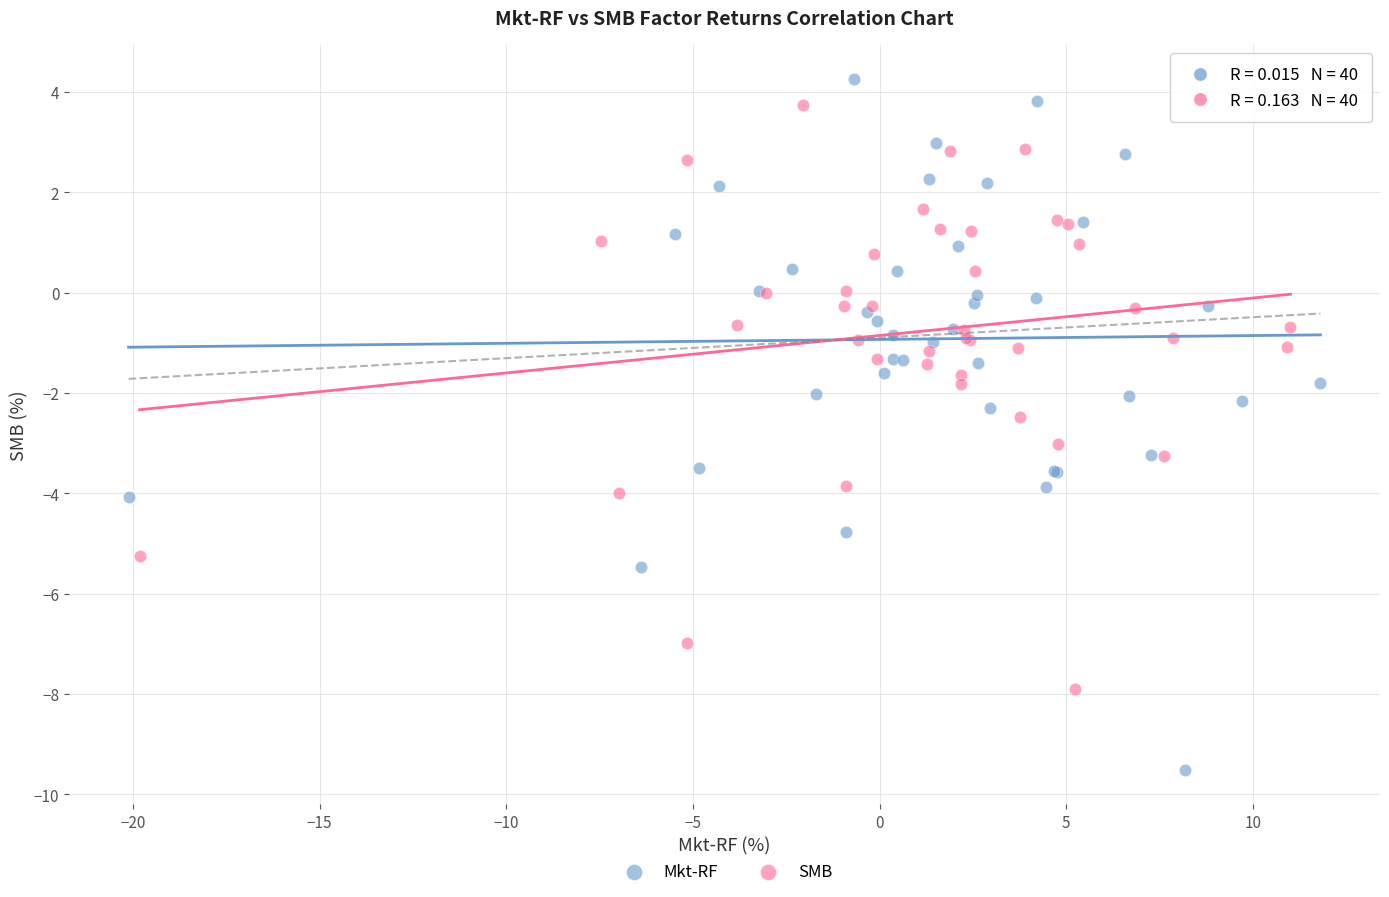

Which series reaches the minimum Y coordinate?

Mkt-RF